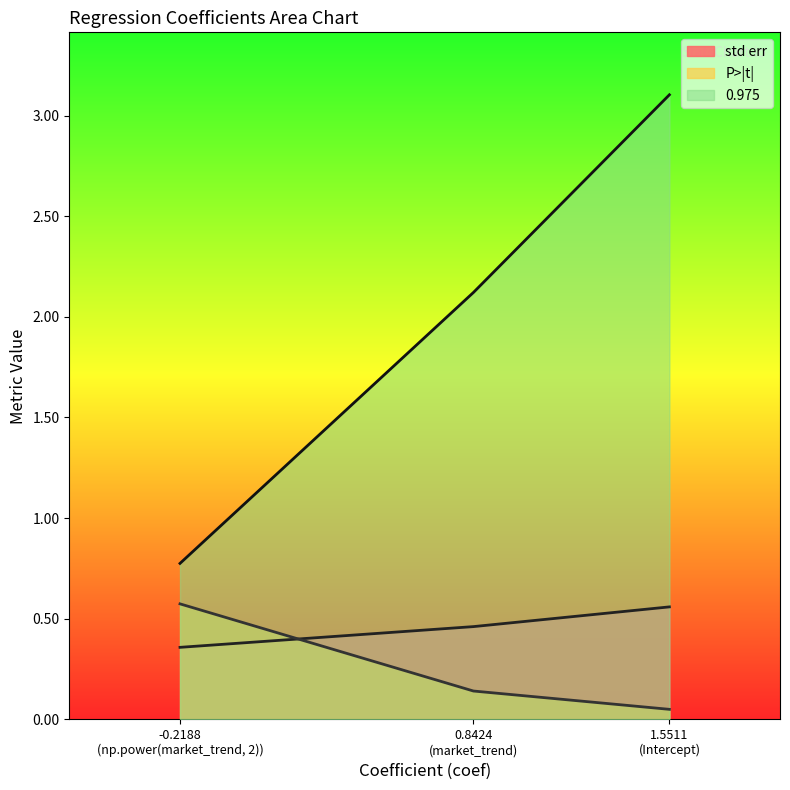

Which series changed the most between 0.8424 (market_trend) and -0.2188 (np.power(market_trend, 2))?

0.975